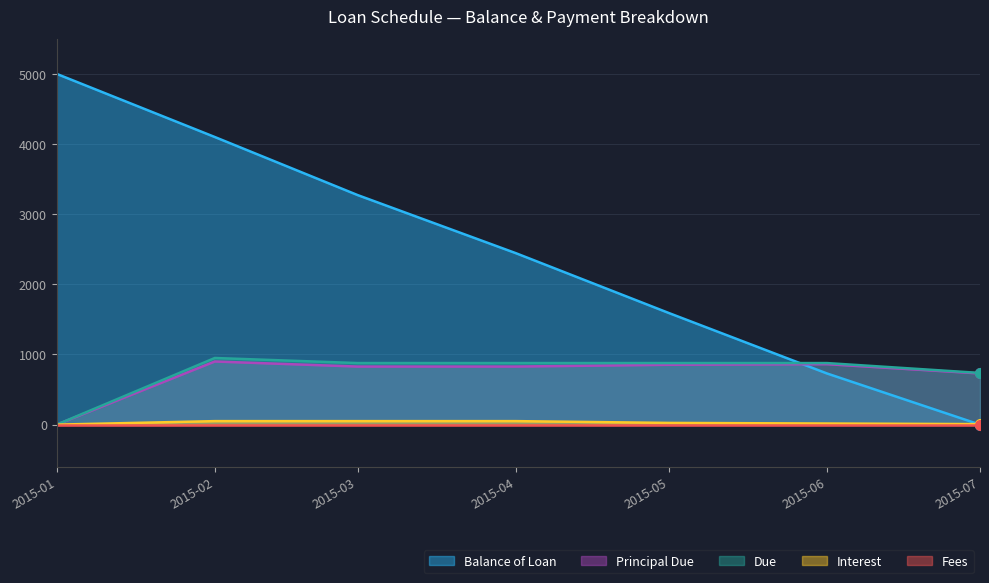

True or false: Principal Due and Interest intersect in this chart.

False